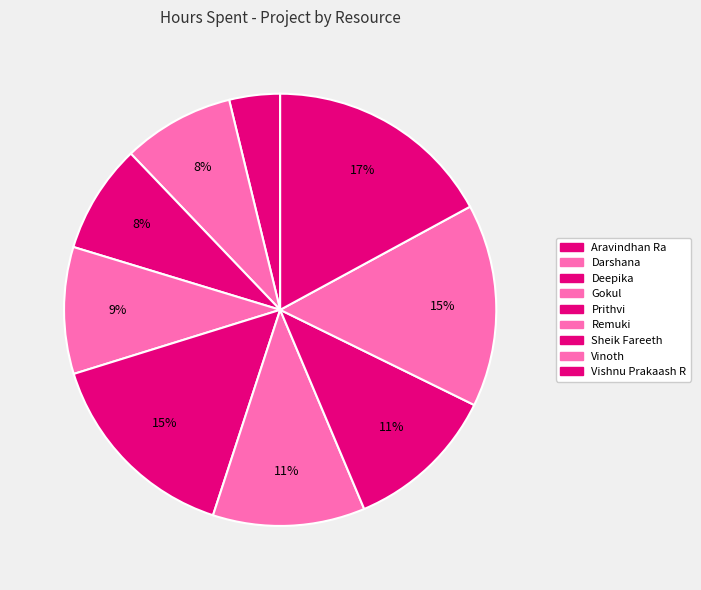

Which has a higher value, Gokul or Deepika?

Gokul